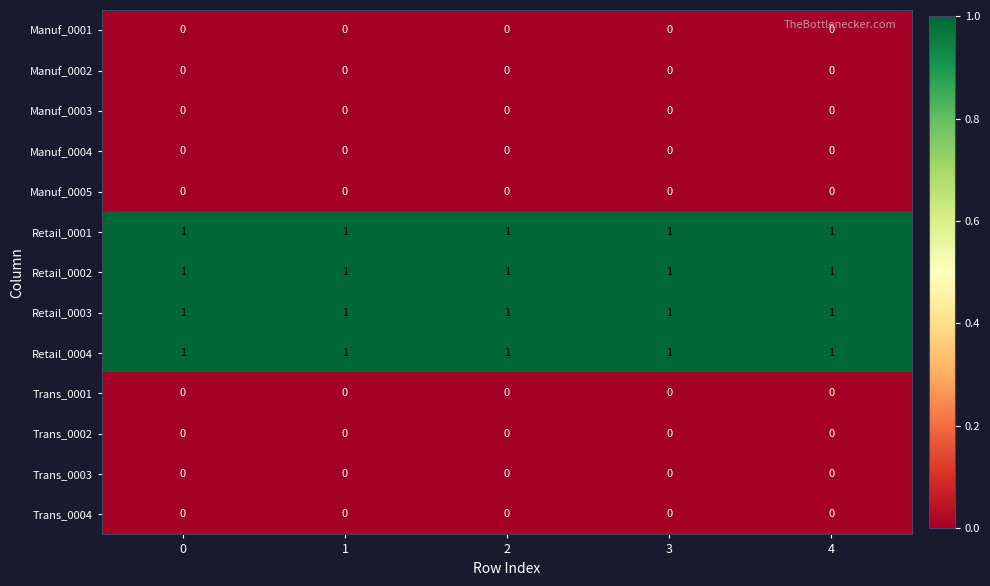

How many categories are shown in the chart?

5